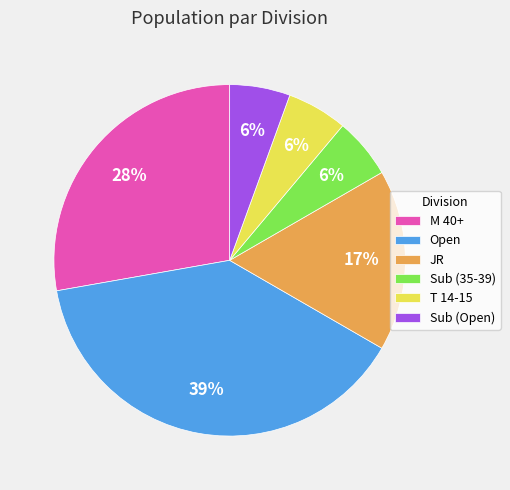

Is the sum of Sub (35-39) and Open greater than half?

No